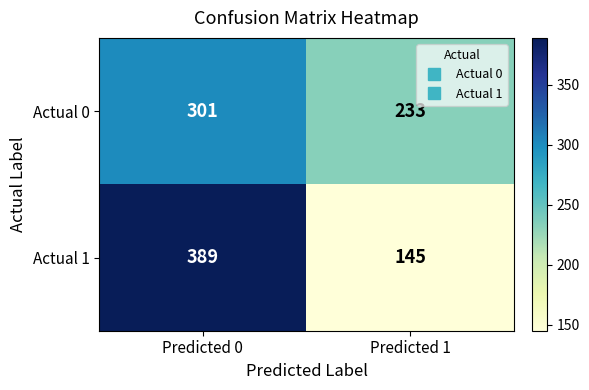

Reading right to left, what are all the values shown in this chart?

Actual 0: 233	301
Actual 1: 145	389